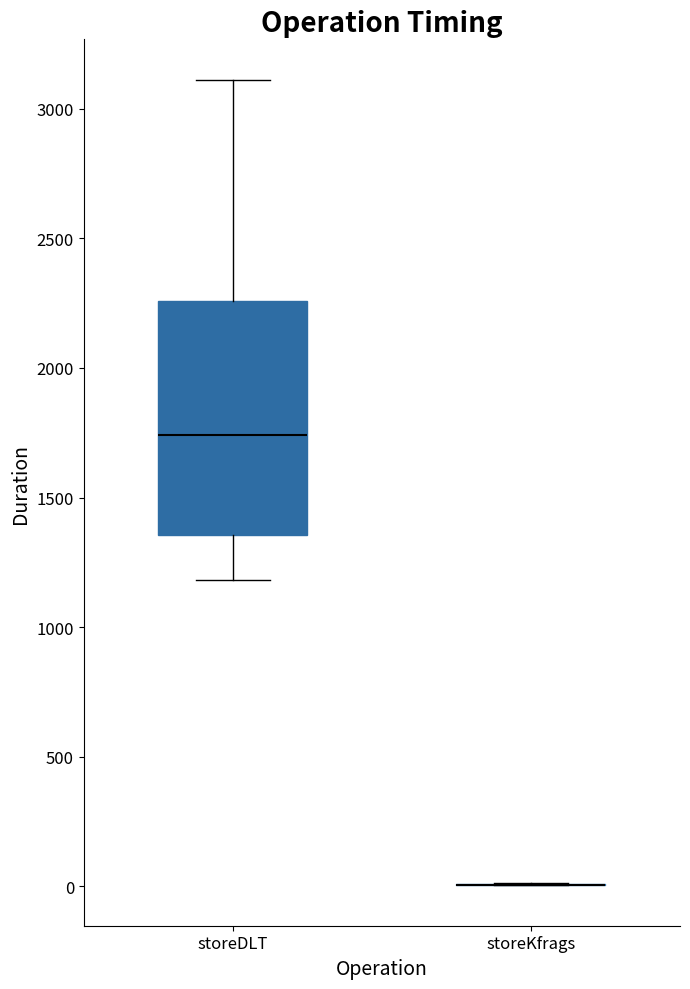

Where does the lower whisker of the box for storeDLT end on the y-axis? The values are not printed on the chart, so give them approximately, as read against the axis.

1200